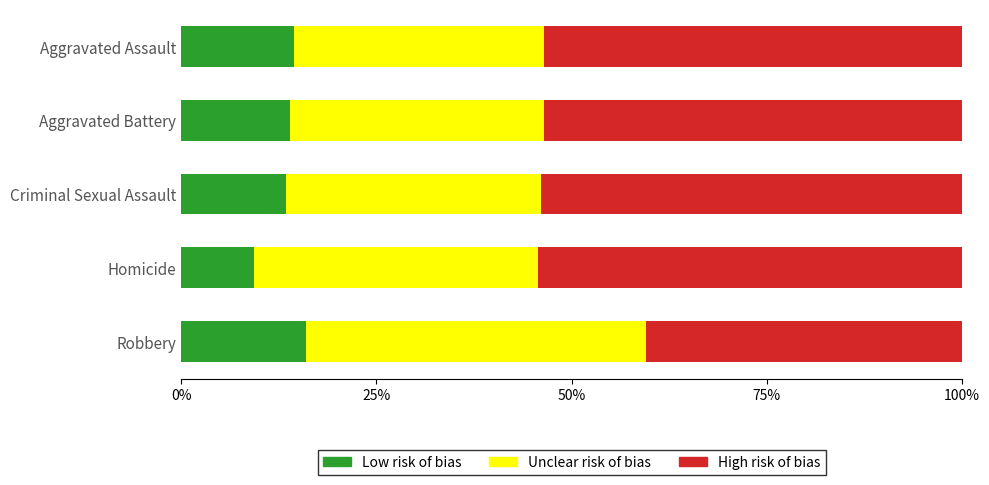

What is the total value across all series at Homicide?

100.0